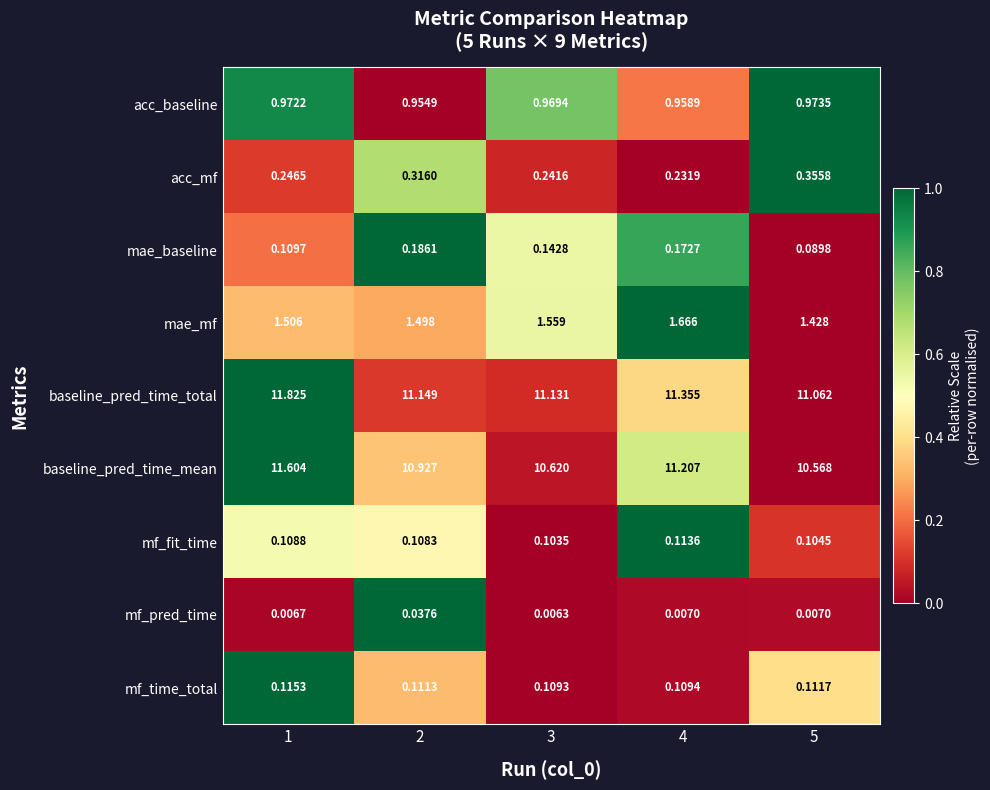

How many categories are shown in the chart?

5